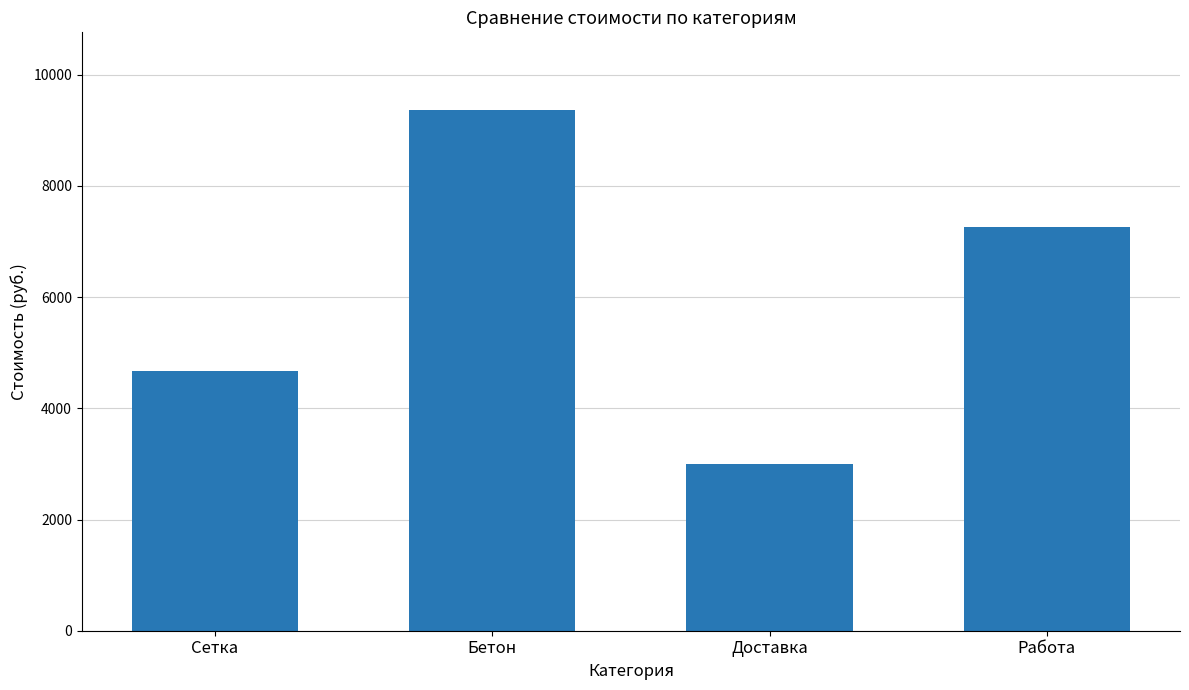

Rank the categories by value from lowest to highest.

Доставка, Сетка, Работа, Бетон